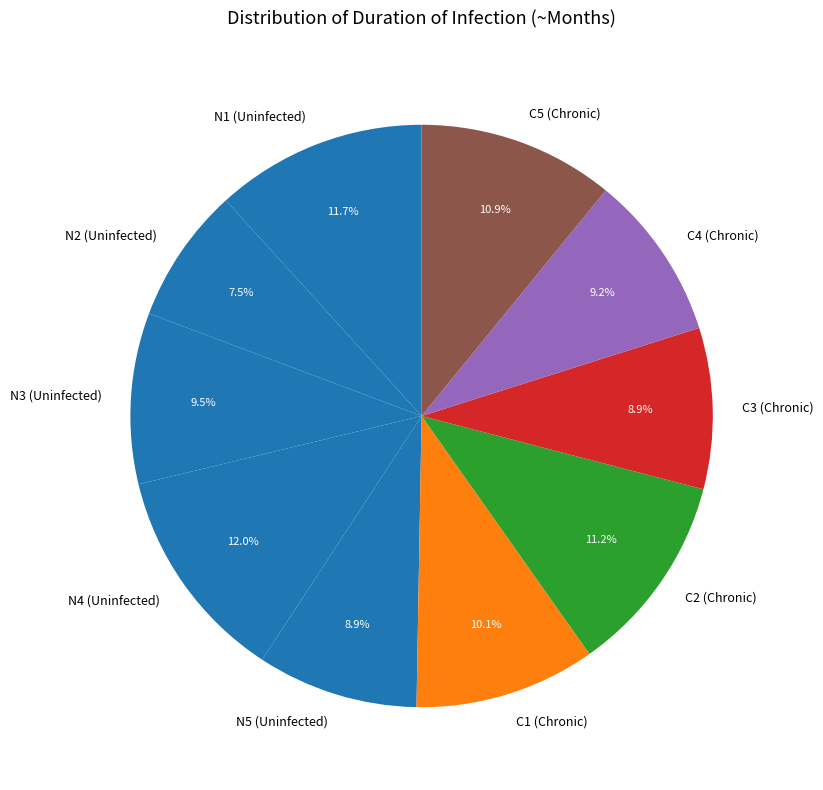

The C3 (Chronic) slice represents 20% of the pie. True or false?

False